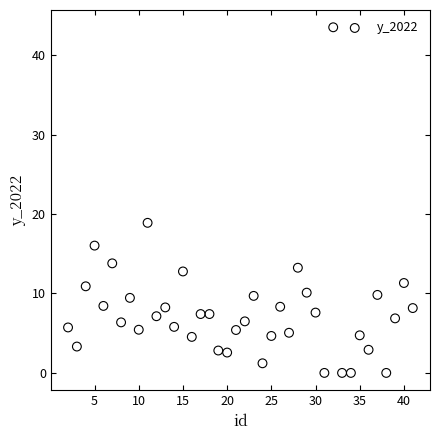

What is the range of X values (max minus min)?

39.0